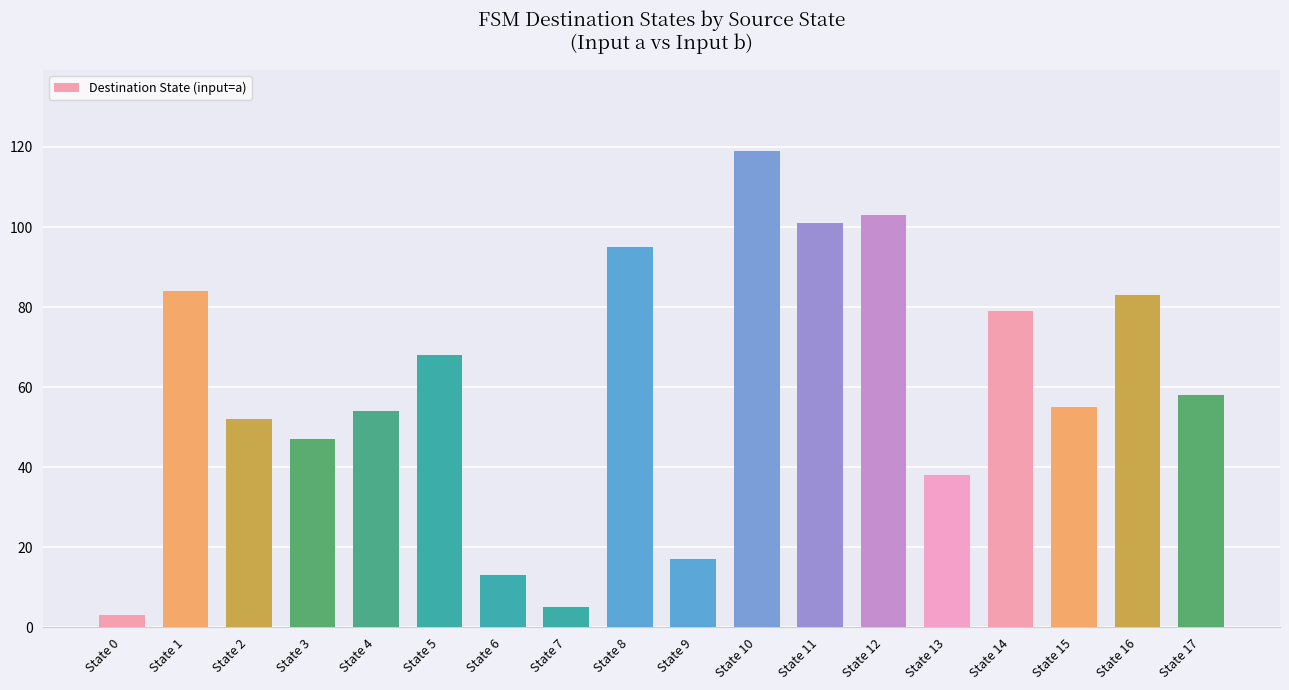

Approximately how many times larger is the value at State 16 compared to State 2?

1.6